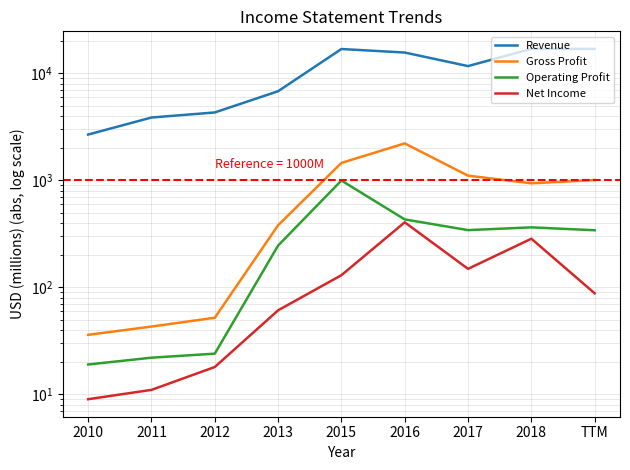

Between 2010 and 2012, which series saw the biggest shift?

Revenue